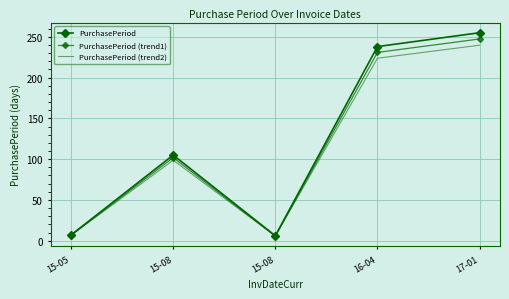

At which label is PurchasePeriod (trend2) closest to 122?

15-08